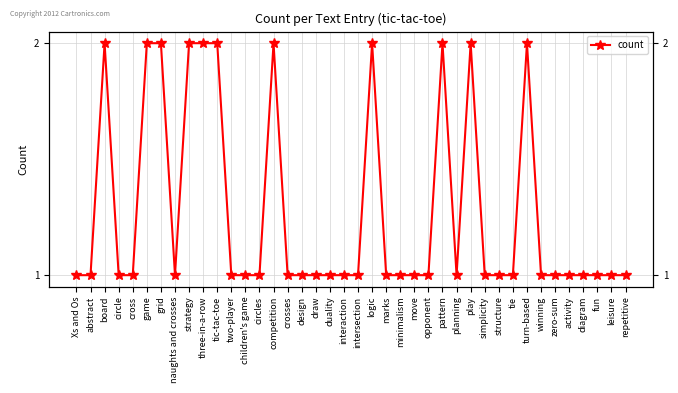

Which category has the lowest value across all series?

Xs and Os